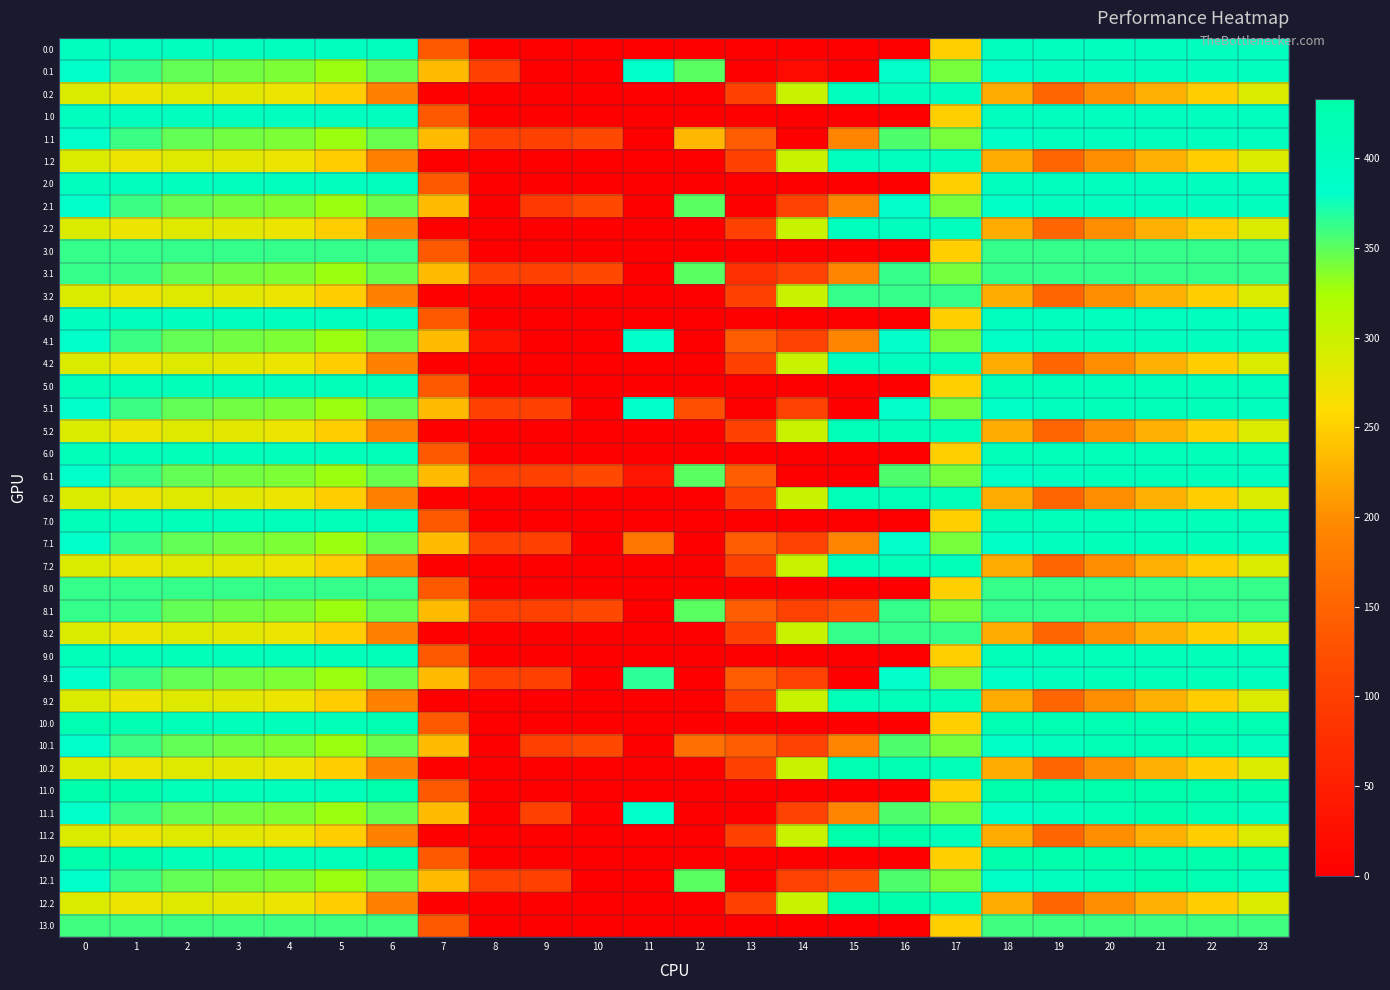

Reading left to right, list all the values displayed in this chart.

0.0: 0=400.0	1=400.0	2=400.0	3=400.0	4=400.0	5=400.0	6=400.0	7=136.4	8=0.0	9=0.0	10=0.0	11=0.0	12=0.0	13=0.0	14=0.0	15=0.0	16=0.0	17=250.3	18=400.0	19=400.0	20=400.0	21=400.0	22=400.0	23=400.0
0.1: 0=384.6	1=361.1	2=347.9	3=342.7	4=339.6	5=329.5	6=345.2	7=234.9	8=102.3	9=0.0	10=0.0	11=384.7	12=350.8	13=0.0	14=18.3	15=0.0	16=380.5	17=340.1	18=388.5	19=399.7	20=400.0	21=400.0	22=400.0	23=399.4
0.2: 0=287.1	1=272.7	2=285.5	3=281.0	4=274.4	5=248.1	6=187.1	7=0.0	8=0.0	9=0.0	10=0.0	11=0.0	12=0.0	13=104.4	14=301.9	15=400.0	16=400.0	17=400.0	18=223.1	19=151.1	20=199.2	21=226.4	22=247.4	23=287.5
1.0: 0=400.0	1=400.0	2=400.0	3=400.0	4=400.0	5=400.0	6=400.0	7=136.4	8=0.0	9=0.0	10=0.0	11=0.0	12=0.0	13=0.0	14=0.0	15=0.0	16=0.0	17=250.3	18=400.0	19=400.0	20=400.0	21=400.0	22=400.0	23=400.0
1.1: 0=384.6	1=361.1	2=347.9	3=342.7	4=339.6	5=329.5	6=345.2	7=234.9	8=102.3	9=104.8	10=114.0	11=0.0	12=230.3	13=141.2	14=0.0	15=190.4	16=353.7	17=340.1	18=388.5	19=399.7	20=400.0	21=400.0	22=400.0	23=399.4
1.2: 0=287.1	1=272.7	2=285.5	3=281.0	4=274.4	5=248.1	6=187.1	7=0.0	8=0.0	9=0.0	10=0.0	11=0.0	12=0.0	13=104.4	14=301.9	15=400.0	16=400.0	17=400.0	18=223.1	19=151.1	20=199.2	21=226.4	22=247.4	23=287.5
2.0: 0=401.0	1=401.0	2=401.0	3=401.0	4=401.0	5=401.0	6=401.0	7=136.4	8=0.0	9=0.0	10=0.0	11=0.0	12=0.0	13=0.0	14=0.0	15=0.0	16=0.0	17=250.3	18=401.0	19=401.0	20=401.0	21=401.0	22=401.0	23=401.0
2.1: 0=384.6	1=361.1	2=347.9	3=342.7	4=339.6	5=329.5	6=345.2	7=234.9	8=0.0	9=91.6	10=114.0	11=0.0	12=350.8	13=0.0	14=105.5	15=190.4	16=380.5	17=340.1	18=388.5	19=399.7	20=401.0	21=401.0	22=401.0	23=399.4
2.2: 0=287.1	1=272.7	2=285.5	3=281.0	4=274.4	5=248.1	6=187.1	7=0.0	8=0.0	9=0.0	10=0.0	11=0.0	12=0.0	13=104.4	14=301.9	15=401.0	16=401.0	17=401.0	18=223.1	19=151.1	20=199.2	21=226.4	22=247.4	23=287.5
3.0: 0=362.0	1=362.0	2=362.0	3=362.0	4=362.0	5=362.0	6=362.0	7=136.4	8=0.0	9=0.0	10=0.0	11=0.0	12=0.0	13=0.0	14=0.0	15=0.0	16=0.0	17=250.3	18=362.0	19=362.0	20=362.0	21=362.0	22=362.0	23=362.0
3.1: 0=362.0	1=361.1	2=347.9	3=342.7	4=339.6	5=329.5	6=345.2	7=234.9	8=102.3	9=104.8	10=114.0	11=0.0	12=350.8	13=76.1	14=105.5	15=190.4	16=362.0	17=340.1	18=362.0	19=362.0	20=362.0	21=362.0	22=362.0	23=362.0
3.2: 0=287.1	1=272.7	2=285.5	3=281.0	4=274.4	5=248.1	6=187.1	7=0.0	8=0.0	9=0.0	10=0.0	11=0.0	12=0.0	13=104.4	14=301.9	15=362.0	16=362.0	17=362.0	18=223.1	19=151.1	20=199.2	21=226.4	22=247.4	23=287.5
4.0: 0=401.0	1=401.0	2=401.0	3=401.0	4=401.0	5=401.0	6=401.0	7=136.4	8=0.0	9=0.0	10=0.0	11=0.0	12=0.0	13=0.0	14=0.0	15=0.0	16=0.0	17=250.3	18=401.0	19=401.0	20=401.0	21=401.0	22=401.0	23=401.0
4.1: 0=384.6	1=361.1	2=347.9	3=342.7	4=339.6	5=329.5	6=345.2	7=234.9	8=30.4	9=0.0	10=0.0	11=384.7	12=0.0	13=141.2	14=105.5	15=190.4	16=380.5	17=340.1	18=388.5	19=399.7	20=401.0	21=401.0	22=401.0	23=399.4
4.2: 0=287.1	1=272.7	2=285.5	3=281.0	4=274.4	5=248.1	6=187.1	7=0.0	8=0.0	9=0.0	10=0.0	11=0.0	12=0.0	13=104.4	14=301.9	15=401.0	16=401.0	17=401.0	18=223.1	19=151.1	20=199.2	21=226.4	22=247.4	23=287.5
5.0: 0=410.0	1=410.0	2=410.0	3=404.4	4=404.9	5=410.0	6=410.0	7=136.4	8=0.0	9=0.0	10=0.0	11=0.0	12=0.0	13=0.0	14=0.0	15=0.0	16=0.0	17=250.3	18=410.0	19=410.0	20=410.0	21=410.0	22=410.0	23=410.0
5.1: 0=384.6	1=361.1	2=347.9	3=342.7	4=339.6	5=329.5	6=345.2	7=234.9	8=102.3	9=104.8	10=0.0	11=384.7	12=123.0	13=0.0	14=105.5	15=0.0	16=380.5	17=340.1	18=388.5	19=399.7	20=410.0	21=410.0	22=410.0	23=399.4
5.2: 0=287.1	1=272.7	2=285.5	3=281.0	4=274.4	5=248.1	6=187.1	7=0.0	8=0.0	9=0.0	10=0.0	11=0.0	12=0.0	13=104.4	14=301.9	15=410.0	16=410.0	17=409.5	18=223.1	19=151.1	20=199.2	21=226.4	22=247.4	23=287.5
6.0: 0=410.0	1=410.0	2=410.0	3=404.4	4=404.9	5=410.0	6=410.0	7=136.4	8=0.0	9=0.0	10=0.0	11=0.0	12=0.0	13=0.0	14=0.0	15=0.0	16=0.0	17=250.3	18=410.0	19=410.0	20=410.0	21=410.0	22=410.0	23=410.0
6.1: 0=384.6	1=361.1	2=347.9	3=342.7	4=339.6	5=329.5	6=345.2	7=234.9	8=102.3	9=104.8	10=114.0	11=34.1	12=350.8	13=141.2	14=0.0	15=0.0	16=353.7	17=340.1	18=388.5	19=399.7	20=410.0	21=410.0	22=410.0	23=399.4
6.2: 0=287.1	1=272.7	2=285.5	3=281.0	4=274.4	5=248.1	6=187.1	7=0.0	8=0.0	9=0.0	10=0.0	11=0.0	12=0.0	13=104.4	14=301.9	15=410.0	16=410.0	17=409.5	18=223.1	19=151.1	20=199.2	21=226.4	22=247.4	23=287.5
7.0: 0=411.0	1=411.0	2=410.3	3=404.4	4=404.9	5=410.8	6=411.0	7=136.4	8=0.0	9=0.0	10=0.0	11=0.0	12=0.0	13=0.0	14=0.0	15=0.0	16=0.0	17=250.3	18=411.0	19=411.0	20=411.0	21=411.0	22=411.0	23=411.0
7.1: 0=384.6	1=361.1	2=347.9	3=342.7	4=339.6	5=329.5	6=345.2	7=234.9	8=102.3	9=104.8	10=0.0	11=173.2	12=0.0	13=141.2	14=105.5	15=190.4	16=380.5	17=340.1	18=388.5	19=399.7	20=411.0	21=411.0	22=411.0	23=399.4
7.2: 0=287.1	1=272.7	2=285.5	3=281.0	4=274.4	5=248.1	6=187.1	7=0.0	8=0.0	9=0.0	10=0.0	11=0.0	12=0.0	13=104.4	14=301.9	15=411.0	16=411.0	17=409.5	18=223.1	19=151.1	20=199.2	21=226.4	22=247.4	23=287.5
8.0: 0=362.0	1=362.0	2=362.0	3=362.0	4=362.0	5=362.0	6=362.0	7=136.4	8=0.0	9=0.0	10=0.0	11=0.0	12=0.0	13=0.0	14=0.0	15=0.0	16=0.0	17=250.3	18=362.0	19=362.0	20=362.0	21=362.0	22=362.0	23=362.0
8.1: 0=362.0	1=361.1	2=347.9	3=342.7	4=339.6	5=329.5	6=345.2	7=234.9	8=102.3	9=104.8	10=114.0	11=0.0	12=350.8	13=141.2	14=105.5	15=125.3	16=362.0	17=340.1	18=362.0	19=362.0	20=362.0	21=362.0	22=362.0	23=362.0
8.2: 0=287.1	1=272.7	2=285.5	3=281.0	4=274.4	5=248.1	6=187.1	7=0.0	8=0.0	9=0.0	10=0.0	11=0.0	12=0.0	13=104.4	14=301.9	15=362.0	16=362.0	17=362.0	18=223.1	19=151.1	20=199.2	21=226.4	22=247.4	23=287.5
9.0: 0=410.0	1=410.0	2=410.0	3=404.4	4=404.9	5=410.0	6=410.0	7=136.4	8=0.0	9=0.0	10=0.0	11=0.0	12=0.0	13=0.0	14=0.0	15=0.0	16=0.0	17=250.3	18=410.0	19=410.0	20=410.0	21=410.0	22=410.0	23=410.0
9.1: 0=384.6	1=361.1	2=347.9	3=342.7	4=339.6	5=329.5	6=345.2	7=234.9	8=102.3	9=104.8	10=0.0	11=366.6	12=0.0	13=141.2	14=105.5	15=0.0	16=380.5	17=340.1	18=388.5	19=399.7	20=410.0	21=410.0	22=410.0	23=399.4
9.2: 0=287.1	1=272.7	2=285.5	3=281.0	4=274.4	5=248.1	6=187.1	7=0.0	8=0.0	9=0.0	10=0.0	11=0.0	12=0.0	13=104.4	14=301.9	15=410.0	16=410.0	17=409.5	18=223.1	19=151.1	20=199.2	21=226.4	22=247.4	23=287.5
10.0: 0=420.0	1=420.0	2=410.3	3=404.4	4=404.9	5=410.8	6=420.0	7=136.4	8=0.0	9=0.0	10=0.0	11=0.0	12=0.0	13=0.0	14=0.0	15=0.0	16=0.0	17=250.3	18=420.0	19=420.0	20=420.0	21=420.0	22=420.0	23=420.0
10.1: 0=384.6	1=361.1	2=347.9	3=342.7	4=339.6	5=329.5	6=345.2	7=234.9	8=0.0	9=104.8	10=114.0	11=0.0	12=164.2	13=141.2	14=105.5	15=190.4	16=353.7	17=340.1	18=388.5	19=399.7	20=414.5	21=420.0	22=419.9	23=399.4
10.2: 0=287.1	1=272.7	2=285.5	3=281.0	4=274.4	5=248.1	6=187.1	7=0.0	8=0.0	9=0.0	10=0.0	11=0.0	12=0.0	13=104.4	14=301.9	15=420.0	16=420.0	17=409.5	18=223.1	19=151.1	20=199.2	21=226.4	22=247.4	23=287.5
11.0: 0=433.0	1=433.0	2=410.3	3=404.4	4=404.9	5=410.8	6=433.0	7=136.4	8=0.0	9=0.0	10=0.0	11=0.0	12=0.0	13=0.0	14=0.0	15=0.0	16=0.0	17=250.3	18=433.0	19=433.0	20=433.0	21=433.0	22=433.0	23=433.0
11.1: 0=384.6	1=361.1	2=347.9	3=342.7	4=339.6	5=329.5	6=345.2	7=234.9	8=0.0	9=104.8	10=3.6	11=384.7	12=0.0	13=0.0	14=105.5	15=190.4	16=353.7	17=340.1	18=388.5	19=399.7	20=414.5	21=432.4	22=419.9	23=399.4
11.2: 0=287.1	1=272.7	2=285.5	3=281.0	4=274.4	5=248.1	6=187.1	7=0.0	8=0.0	9=0.0	10=0.0	11=0.0	12=0.0	13=104.4	14=301.9	15=433.0	16=433.0	17=409.5	18=223.1	19=151.1	20=199.2	21=226.4	22=247.4	23=287.5
12.0: 0=433.0	1=433.0	2=410.3	3=404.4	4=404.9	5=410.8	6=433.0	7=136.4	8=0.0	9=0.0	10=0.0	11=0.0	12=0.0	13=0.0	14=0.0	15=0.0	16=0.0	17=250.3	18=433.0	19=433.0	20=433.0	21=433.0	22=433.0	23=433.0
12.1: 0=384.6	1=361.1	2=347.9	3=342.7	4=339.6	5=329.5	6=345.2	7=234.9	8=102.3	9=104.8	10=0.0	11=0.0	12=350.8	13=0.0	14=105.5	15=125.6	16=353.7	17=340.1	18=388.5	19=399.7	20=414.5	21=432.4	22=419.9	23=399.4
12.2: 0=287.1	1=272.7	2=285.5	3=281.0	4=274.4	5=248.1	6=187.1	7=0.0	8=0.0	9=0.0	10=0.0	11=0.0	12=0.0	13=104.4	14=301.9	15=433.0	16=433.0	17=409.5	18=223.1	19=151.1	20=199.2	21=226.4	22=247.4	23=287.5
13.0: 0=360.0	1=360.0	2=360.0	3=360.0	4=360.0	5=360.0	6=360.0	7=136.4	8=0.0	9=0.0	10=0.0	11=0.0	12=0.0	13=0.0	14=0.0	15=0.0	16=0.0	17=250.3	18=360.0	19=360.0	20=360.0	21=360.0	22=360.0	23=360.0